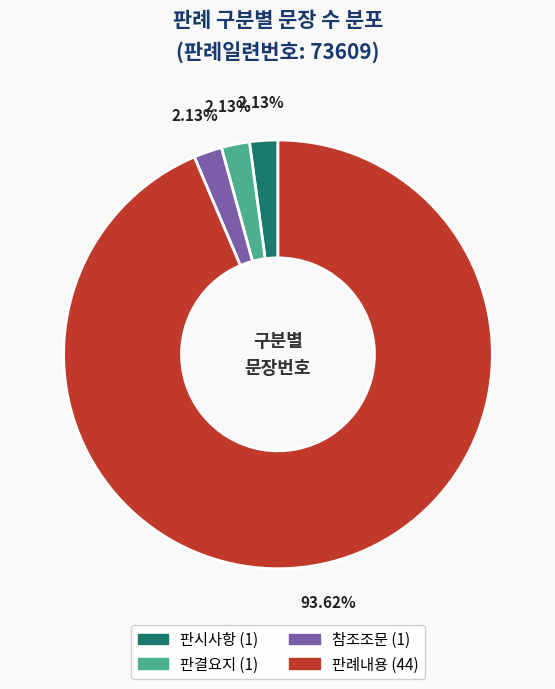

To the nearest percent, what is the combined percentage of 참조조문 and 판결요지?

4%